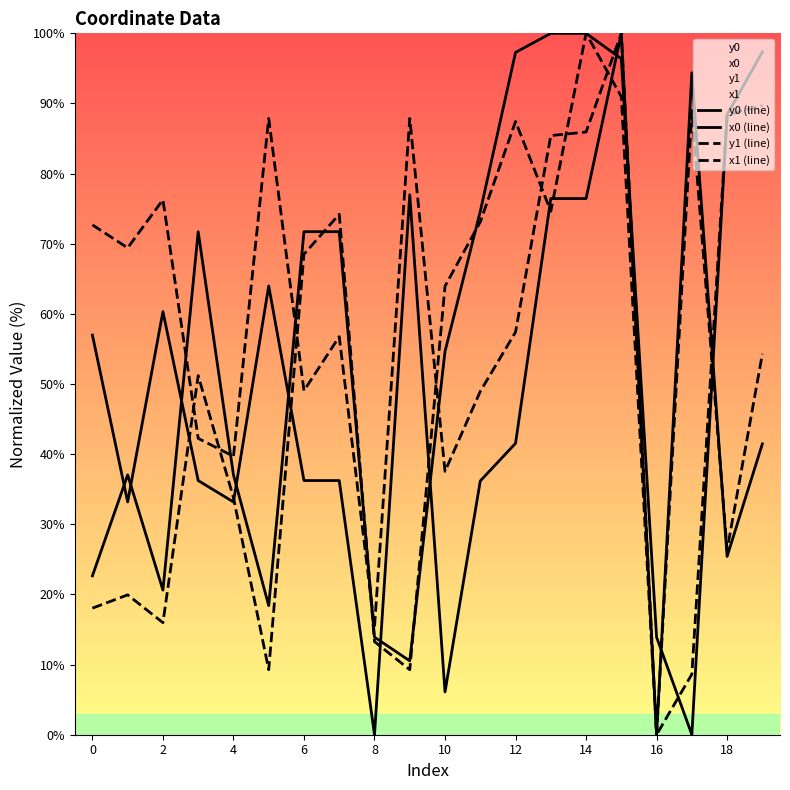

True or false: x0 (line) and y1 (line) cross at least once.

True